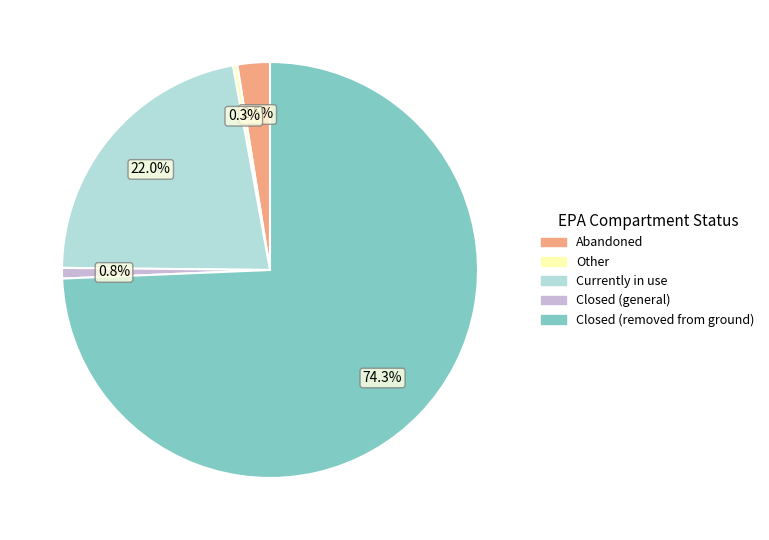

Approximately how many times larger is the value at Abandoned compared to Closed (general)?

3.1